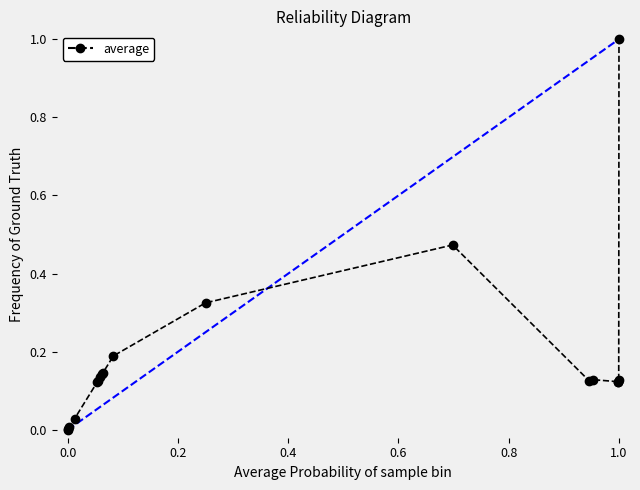

What is the sum of all values?

3.3